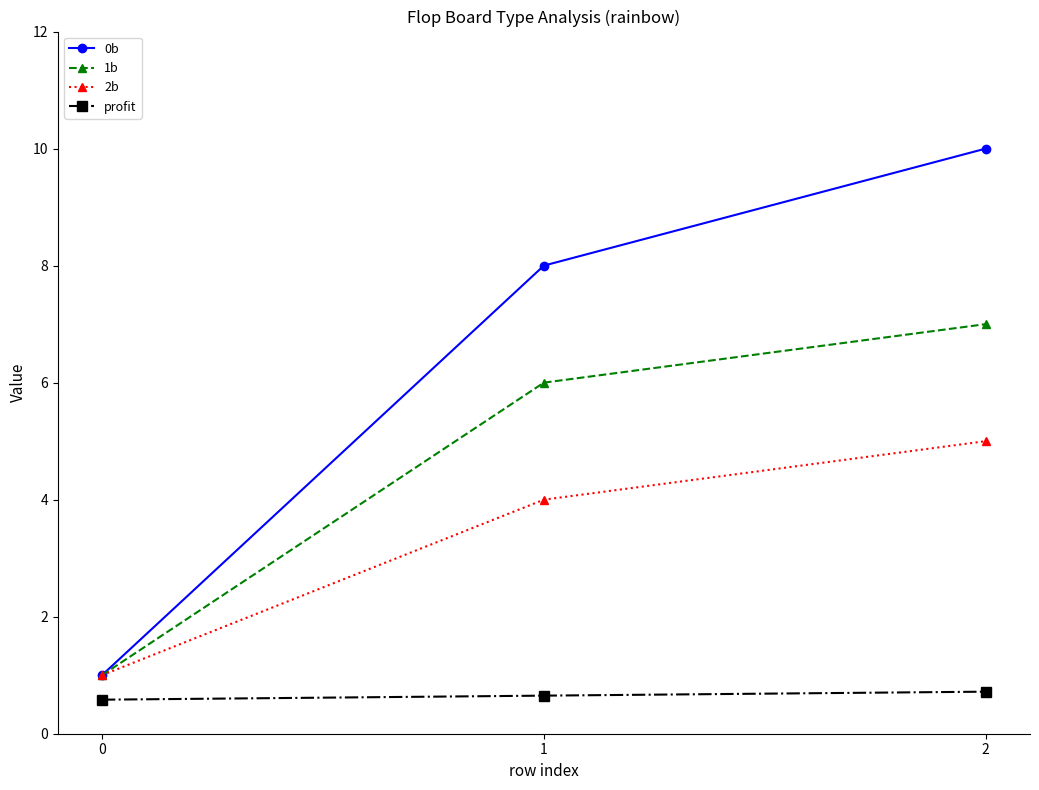

Is it true that profit equals 1.1 at 1?

False